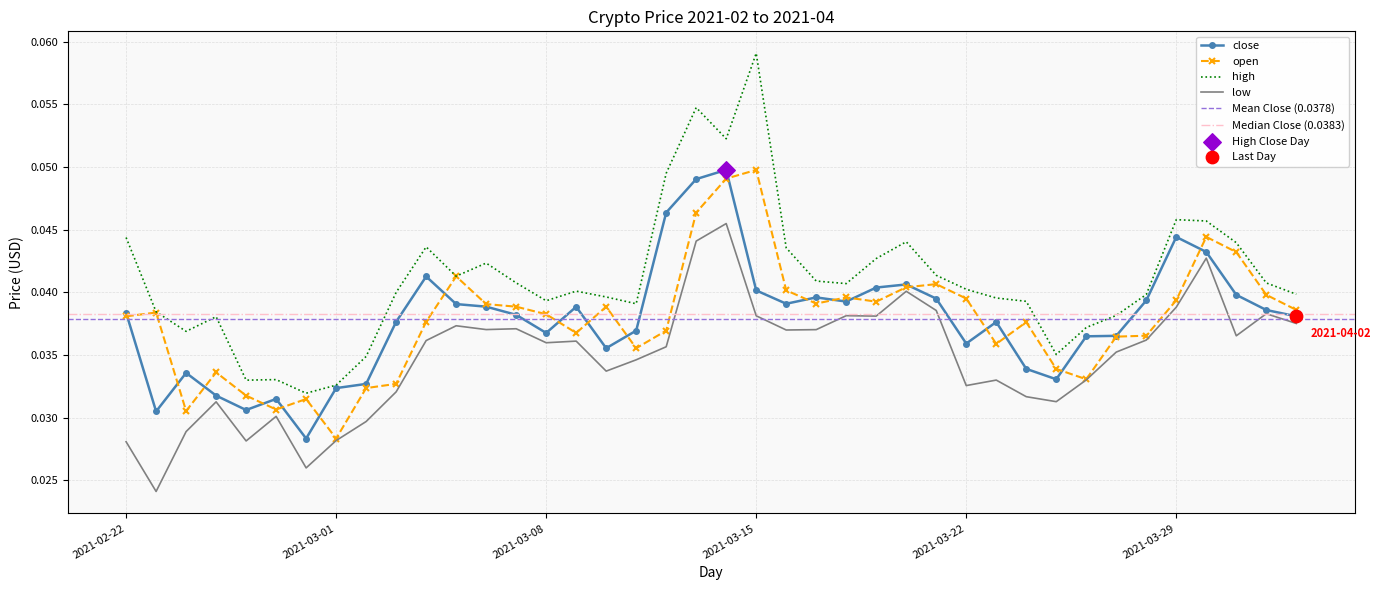

Which series contains the lowest Y value?

low